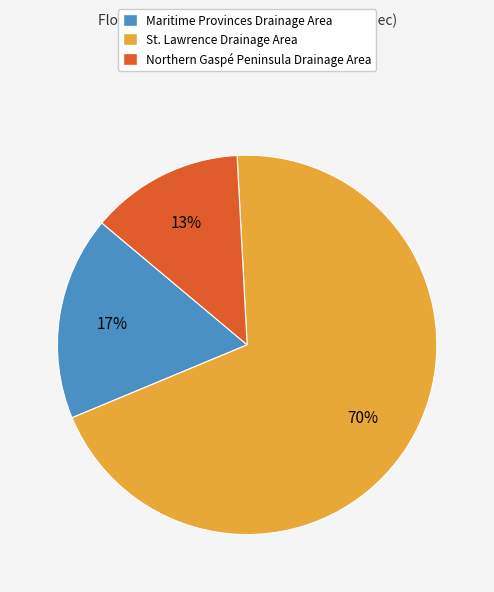

To the nearest percent, what is the difference between the largest and smallest slice percentages?

57%